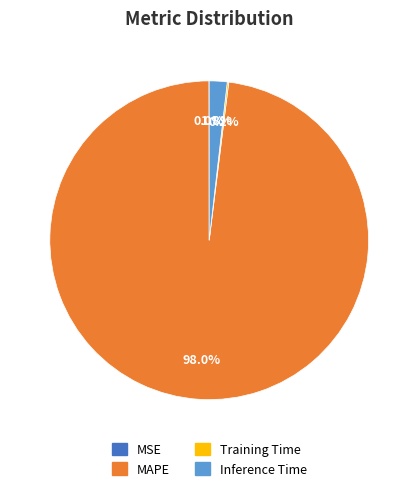

Is there a majority slice in this chart?

Yes